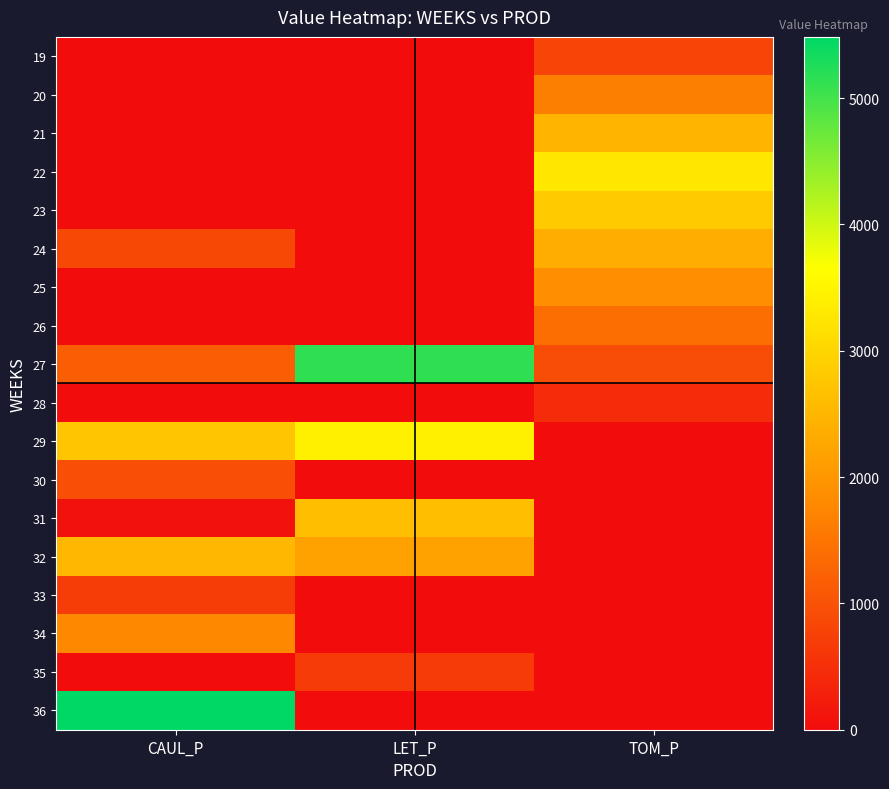

Reading left to right, list all the values displayed in this chart.

19: CAUL_P=0.0	LET_P=0.0	TOM_P=821.6
20: CAUL_P=0.0	LET_P=0.0	TOM_P=1643.3
21: CAUL_P=0.0	LET_P=0.0	TOM_P=2464.9
22: CAUL_P=0.0	LET_P=0.0	TOM_P=3286.6
23: CAUL_P=0.0	LET_P=0.0	TOM_P=2817.1
24: CAUL_P=860.9	LET_P=0.0	TOM_P=2347.6
25: CAUL_P=0.0	LET_P=0.0	TOM_P=1878.0
26: CAUL_P=0.0	LET_P=0.0	TOM_P=1408.5
27: CAUL_P=1169.8	LET_P=5138.5	TOM_P=939.0
28: CAUL_P=0.0	LET_P=0.0	TOM_P=469.5
29: CAUL_P=2737.8	LET_P=3424.6	TOM_P=0.0
30: CAUL_P=952.2	LET_P=0.0	TOM_P=0.0
31: CAUL_P=88.0	LET_P=2634.9	TOM_P=0.0
32: CAUL_P=2508.9	LET_P=2194.0	TOM_P=0.0
33: CAUL_P=700.7	LET_P=0.0	TOM_P=0.0
34: CAUL_P=1790.0	LET_P=0.0	TOM_P=0.0
35: CAUL_P=0.0	LET_P=657.2	TOM_P=0.0
36: CAUL_P=5484.5	LET_P=0.0	TOM_P=0.0